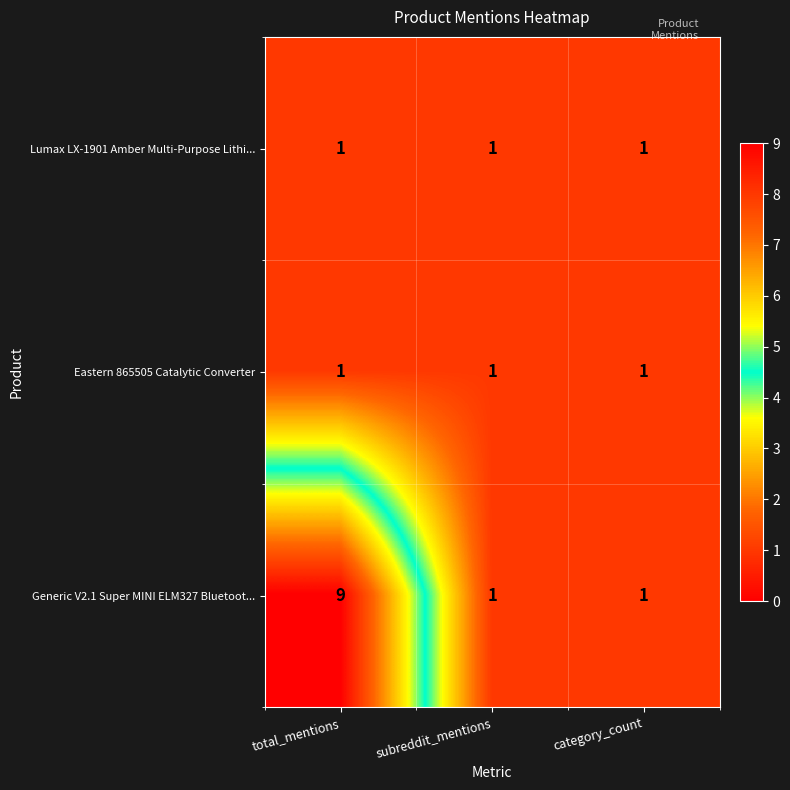

Which series has the largest range (max minus min)?

Generic V2.1 Super MINI ELM327 Bluetoot...